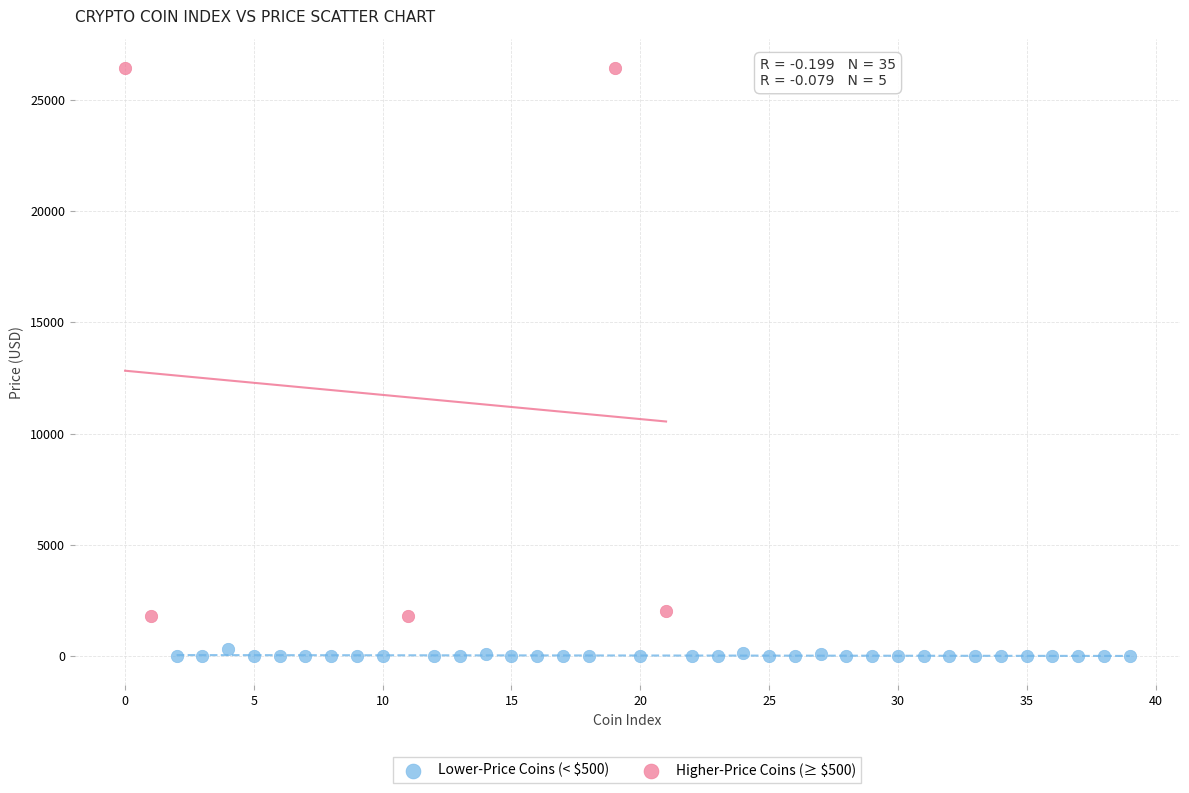

Which series has the widest spread of Y values?

Higher-Price Coins (≥ $500)